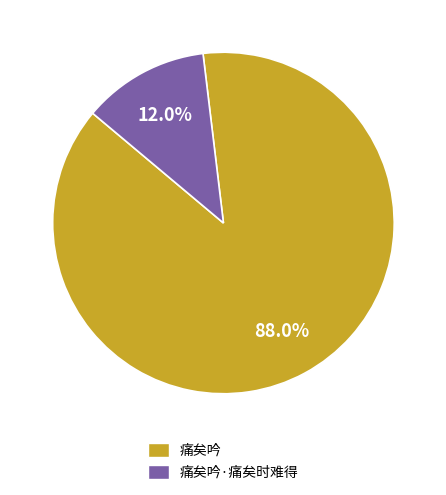

Which slice is the smallest?

痛矣吟·痛矣时难得